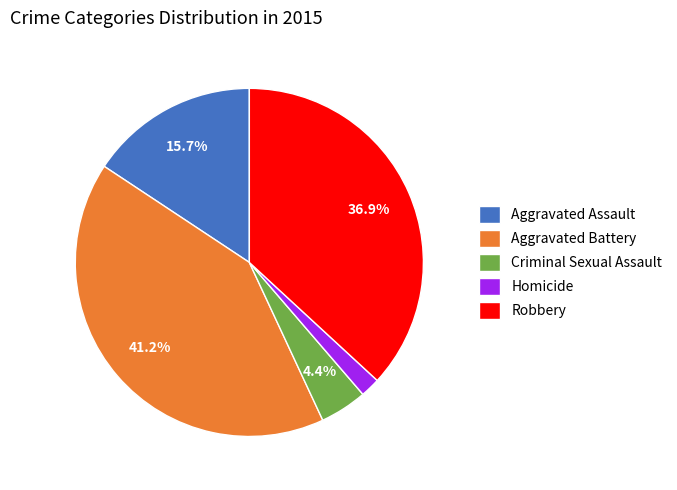

What is the ratio of the value at Criminal Sexual Assault to the value at Homicide?

2.4